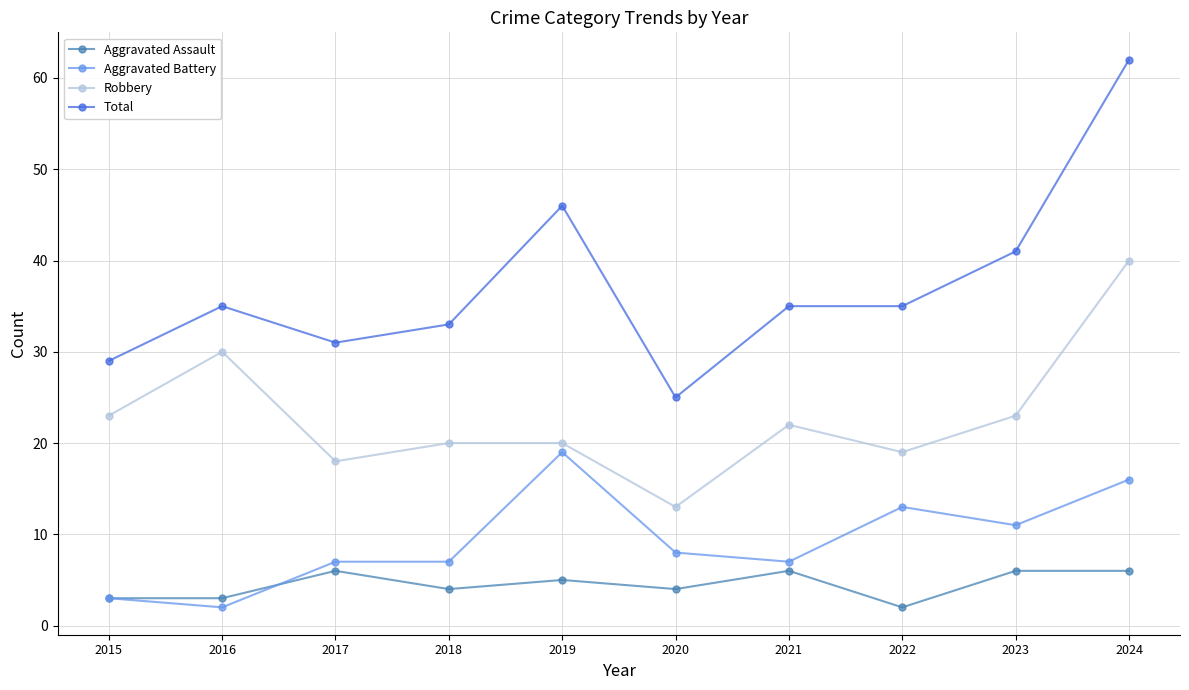

What is the value of the Total point at the 8th from the left?

35